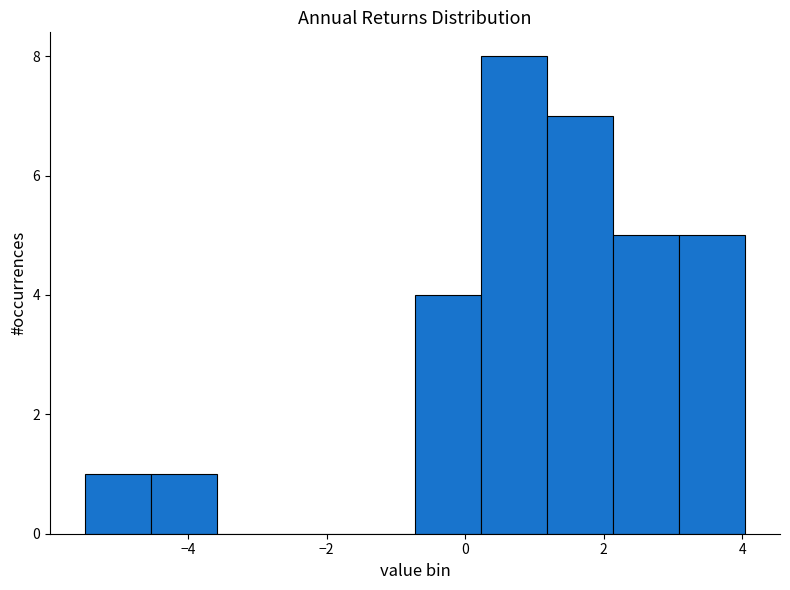

Over which range of the x-axis is the bar tallest?

0.2 to 1.2